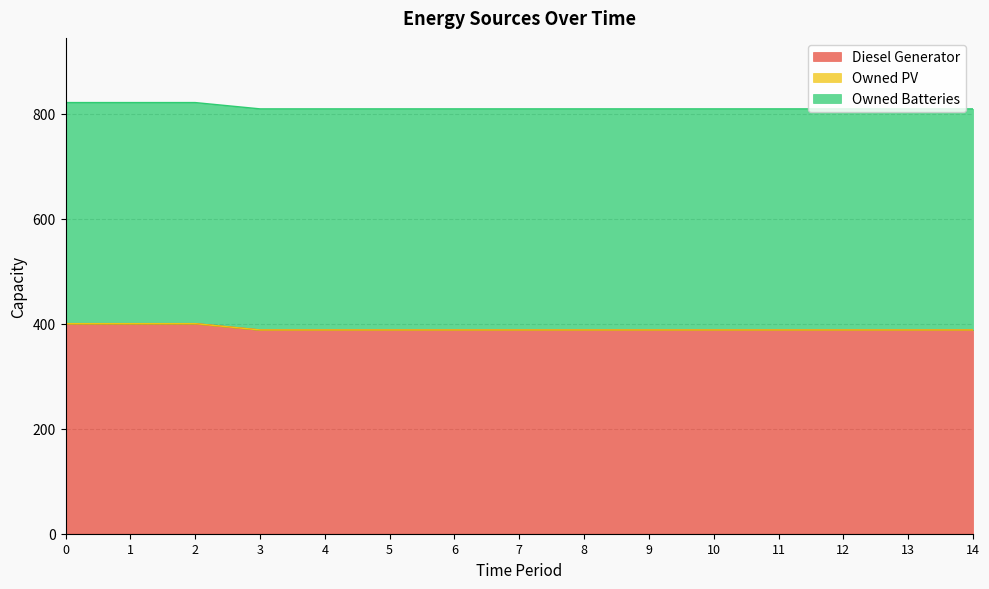

The Owned Batteries series shows 421 at 6. True or false?

True